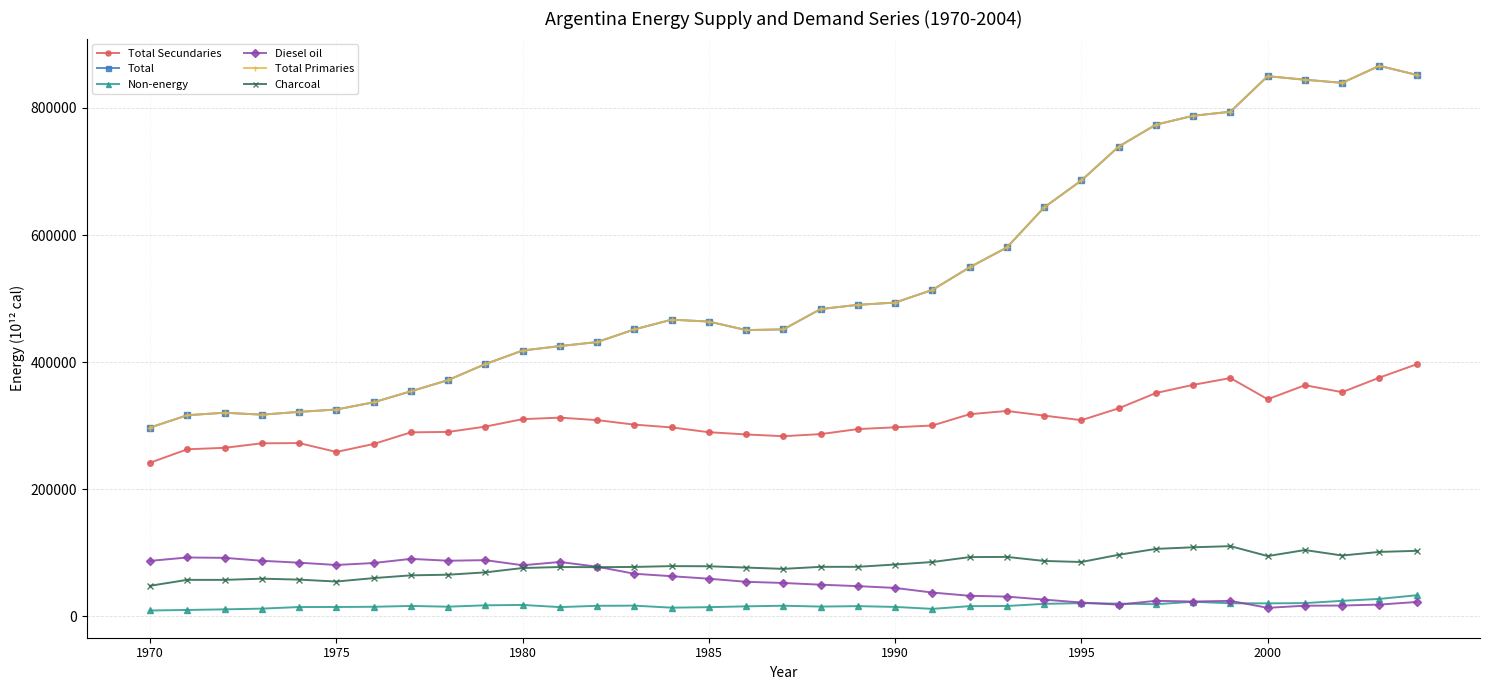

True or false: Total Secundaries has more than 1 interior local peaks.

True